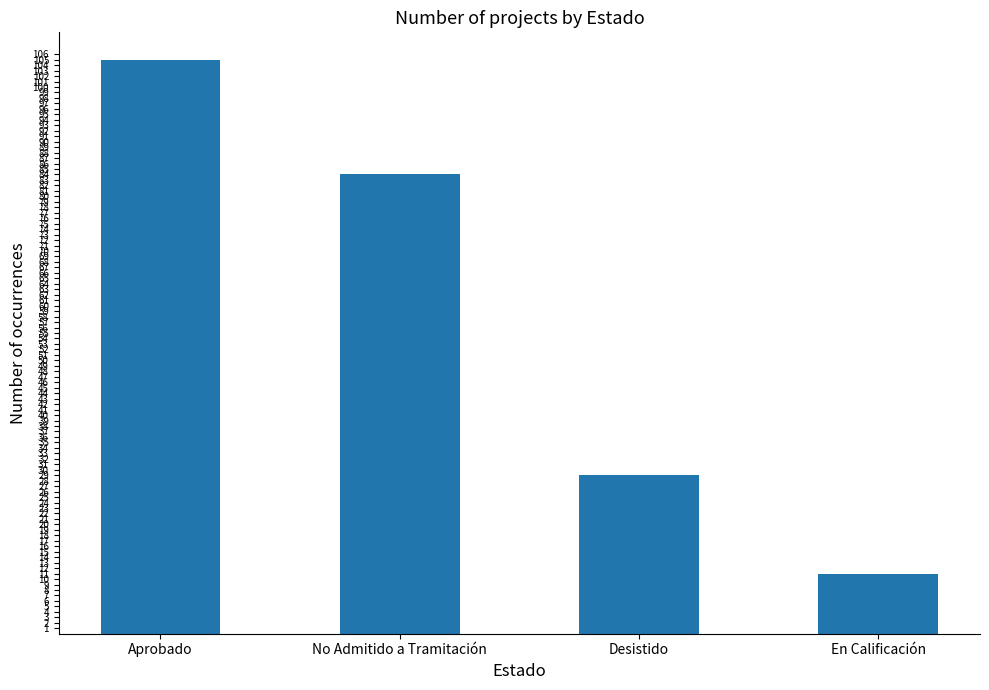

What is the minimum value shown in the chart?

11